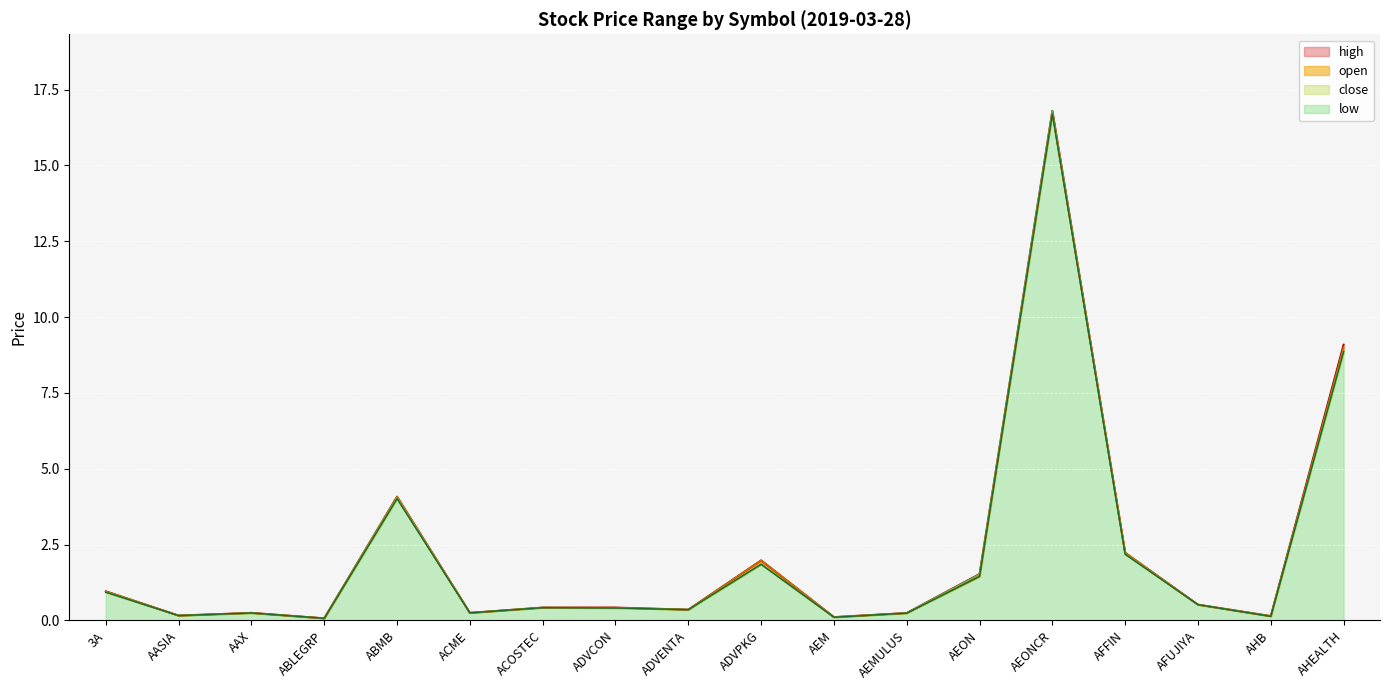

How many categories are shown in the chart?

18